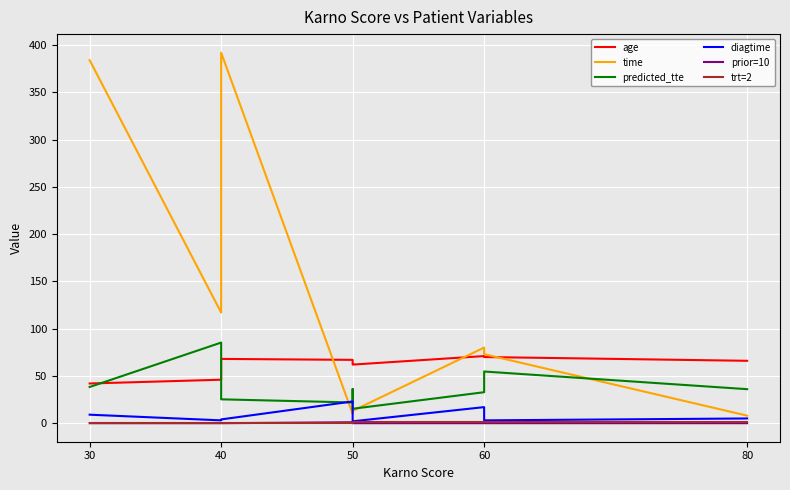

Which series has the largest range (max minus min)?

time